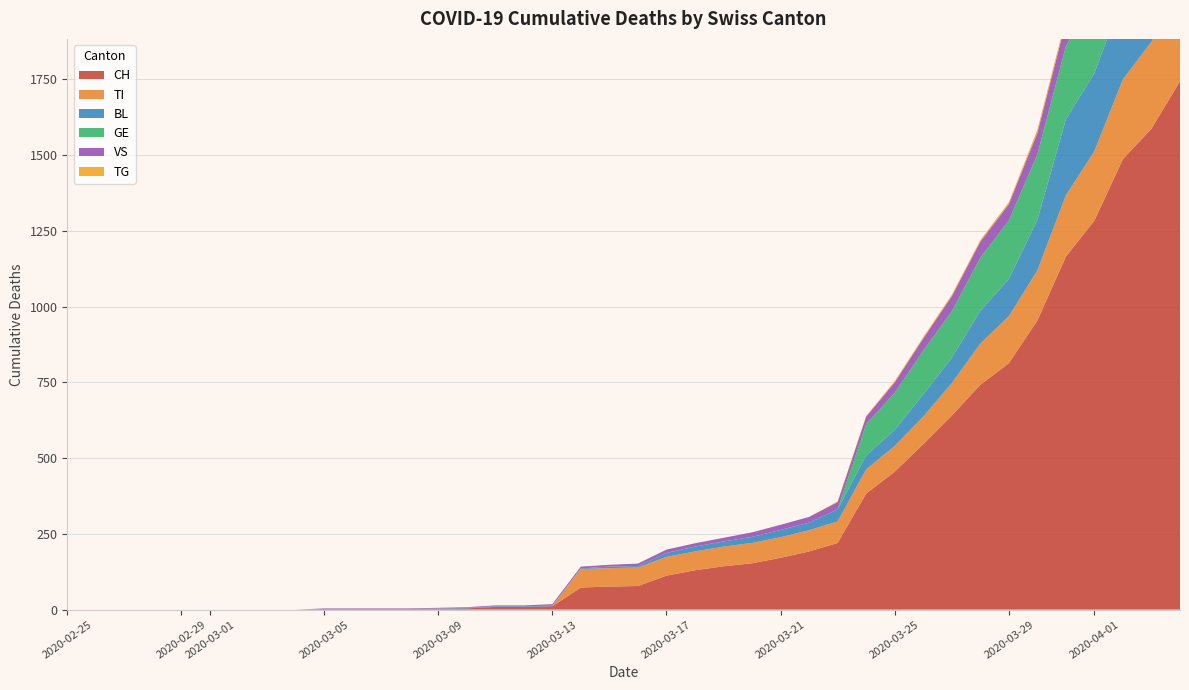

Reading left to right, what are all the values shown in this chart?

CH: 0=0	1=0	2=0	3=0	4=0	5=0	6=0	7=0	8=0	9=2	10=2	11=2	12=2	13=3	14=4	15=9	16=9	17=11	18=73	19=76	20=78	21=112	22=130	23=143	24=153	25=171	26=192	27=220	28=383	29=455	30=546	31=640	32=742	33=813	34=954	35=1165	36=1284	37=1487	38=1587	39=1744
TI: 0=0	1=0	2=0	3=0	4=0	5=0	6=0	7=0	8=0	9=0	10=0	11=0	12=0	13=0	14=0	15=0	16=0	17=0	18=61	19=61	20=61	21=62	22=62	23=65	24=67	25=68	26=70	27=71	28=80	29=85	30=91	31=107	32=136	33=155	34=165	35=202	36=229	37=263	38=287	39=314
BL: 0=0	1=0	2=0	3=0	4=0	5=0	6=0	7=0	8=0	9=0	10=0	11=0	12=0	13=1	14=2	15=2	16=2	17=2	18=2	19=5	20=5	21=13	22=16	23=17	24=20	25=24	26=25	27=40	28=46	29=53	30=73	31=84	32=108	33=123	34=167	35=251	36=258	37=272	38=277	39=309
GE: 0=0	1=0	2=0	3=0	4=0	5=0	6=0	7=0	8=0	9=0	10=0	11=0	12=0	13=0	14=0	15=0	16=0	17=0	18=0	19=0	20=0	21=0	22=0	23=0	24=0	25=0	26=0	27=0	28=103	29=122	30=144	31=153	32=175	33=193	34=216	35=241	36=260	37=283	38=284	39=305
VS: 0=0	1=0	2=0	3=0	4=0	5=0	6=0	7=0	8=0	9=2	10=2	11=2	12=2	13=2	14=2	15=3	16=3	17=5	18=6	19=6	20=8	21=11	22=11	23=12	24=15	25=17	26=19	27=24	28=25	29=35	30=41	31=50	32=53	33=54	34=71	35=81	36=96	37=104	38=109	39=112
TG: 0=0	1=0	2=0	3=0	4=0	5=0	6=0	7=0	8=0	9=0	10=0	11=0	12=0	13=0	14=0	15=0	16=0	17=0	18=0	19=0	20=0	21=0	22=0	23=0	24=0	25=0	26=0	27=2	28=2	29=4	30=4	31=5	32=5	33=6	34=10	35=11	36=13	37=14	38=18	39=21